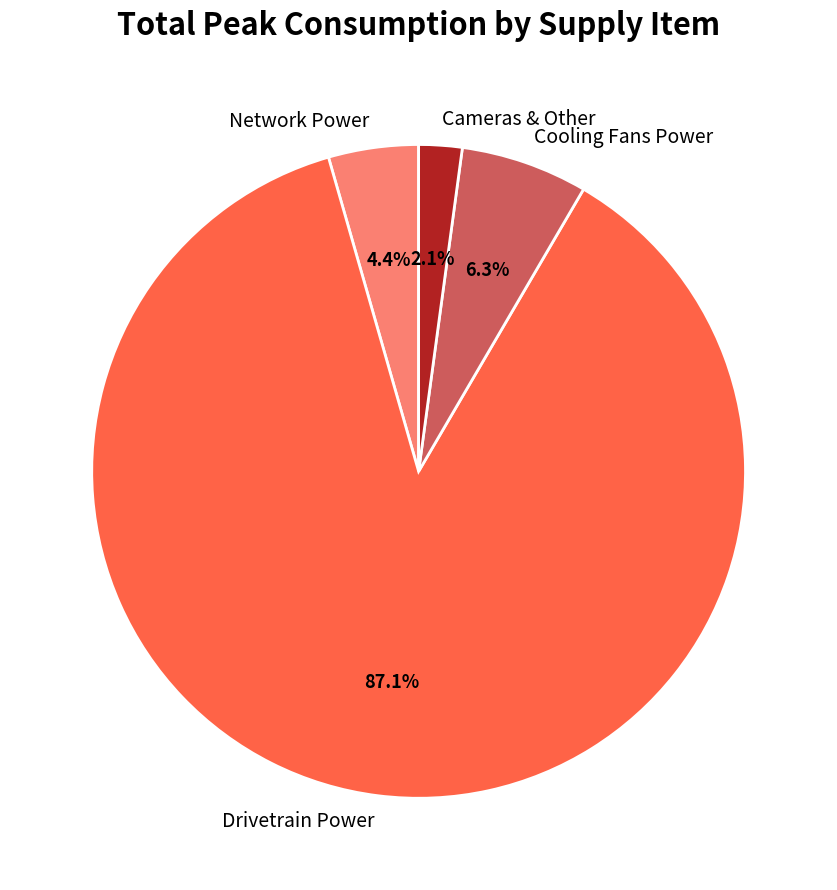

Combined, do Drivetrain Power and Network Power account for over 50%?

Yes